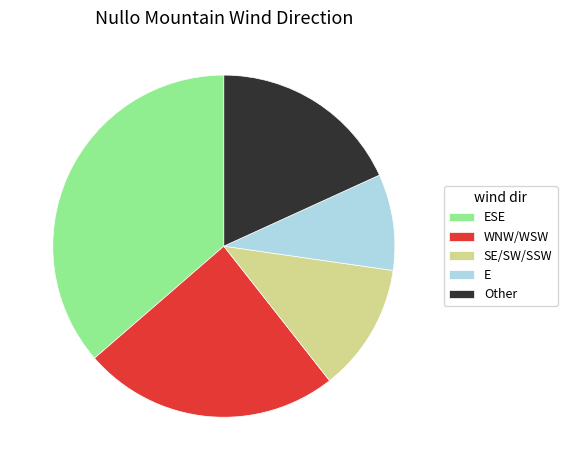

Does SE/SW/SSW account for over 50% of the chart?

No